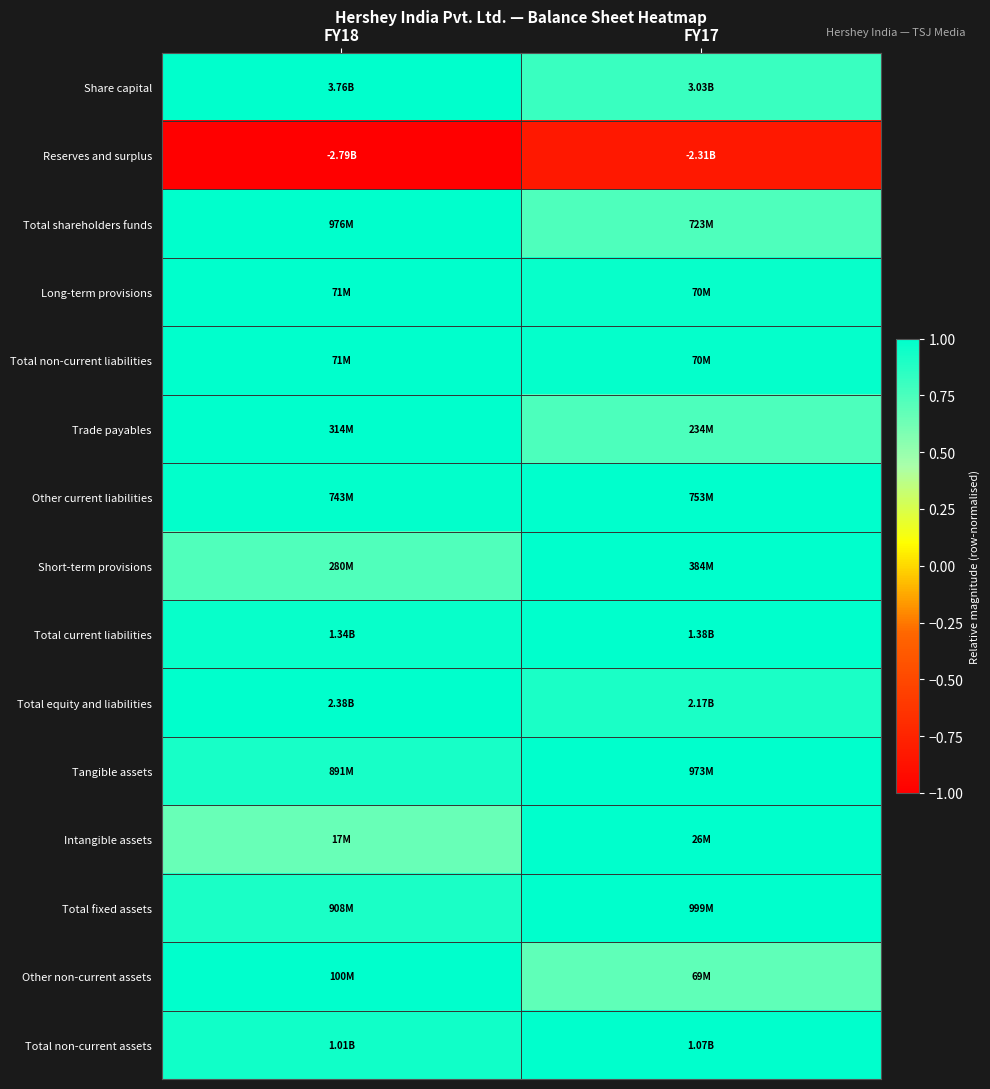

How many data points does each series have?

2